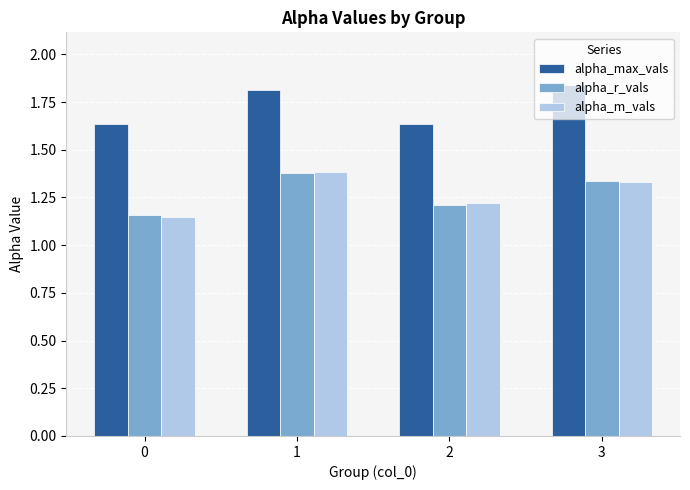

At how many categories does at least one series exceed 1?

4